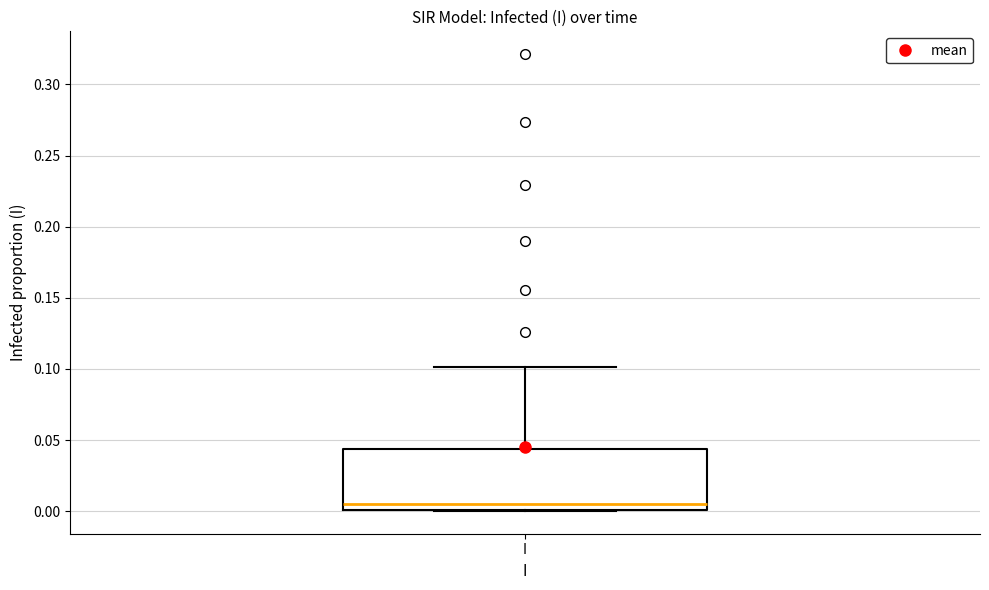

Transcribe this box plot: give where the median line is, the range the box spans, and where the two whiskers end, as read against the y-axis. The values are not printed on the chart, so give them approximately, as read against the axis.

median 0.005, box 0.000 to 0.045, whiskers 0.000 to 0.100